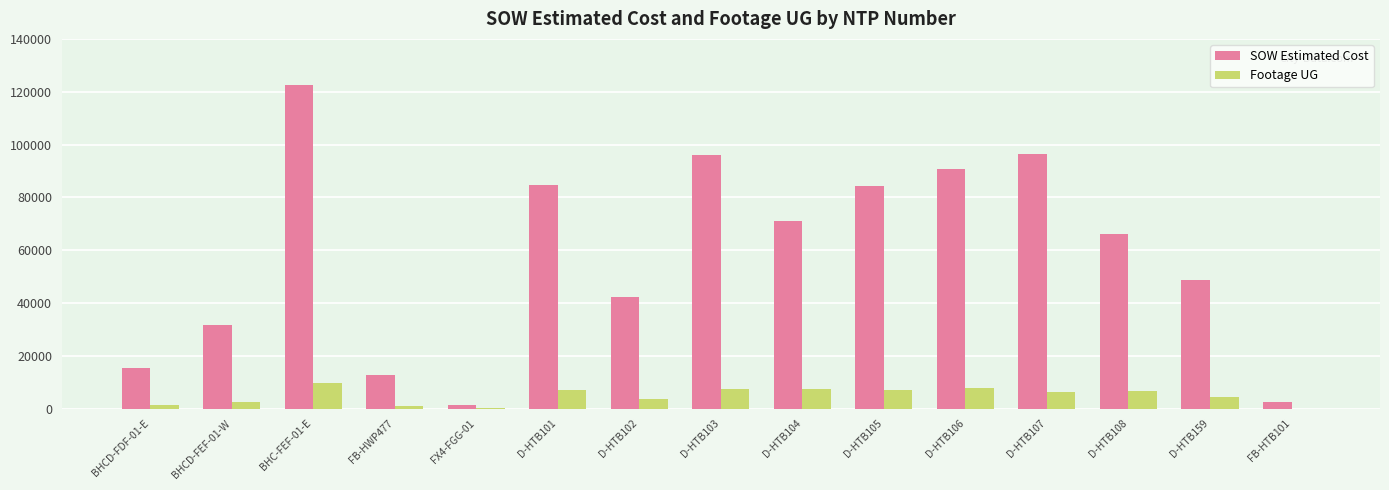

Which series changed the most between BHC-FEF-01-E and D-HTB103?

SOW Estimated Cost